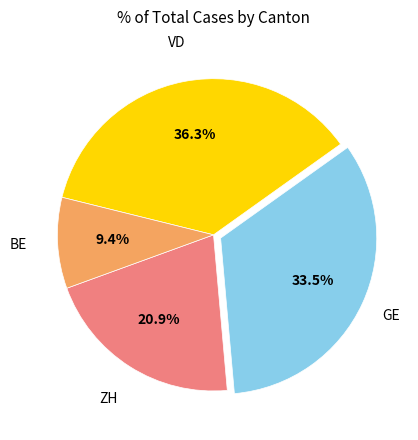

To the nearest percent, what is the difference between the largest and smallest slice percentages?

27%